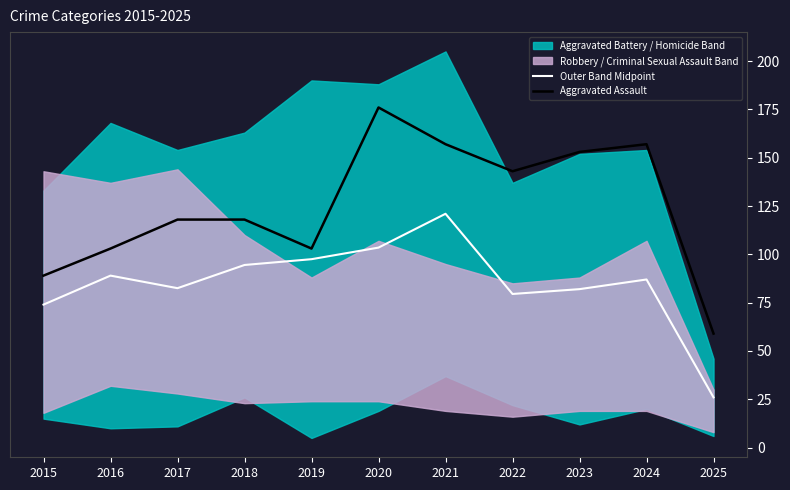

True or false: Aggravated Assault has a value of 23.4 at 2016.

False